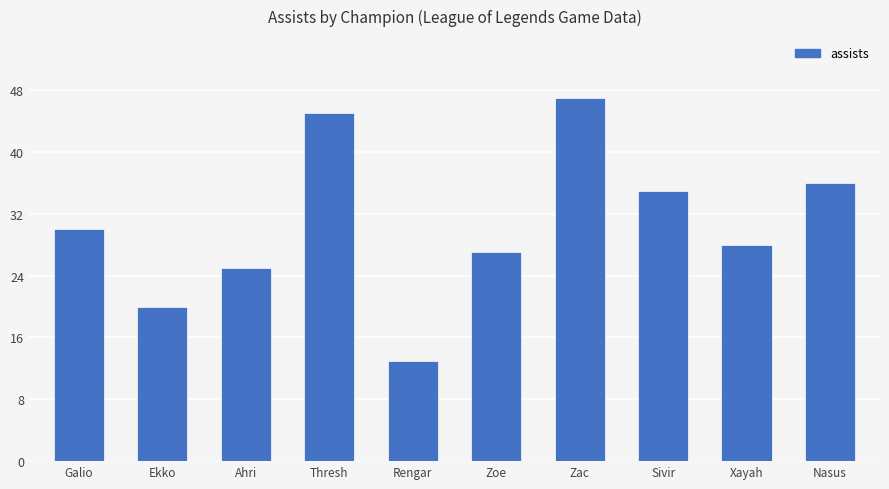

Which category has the highest value across all series?

Zac